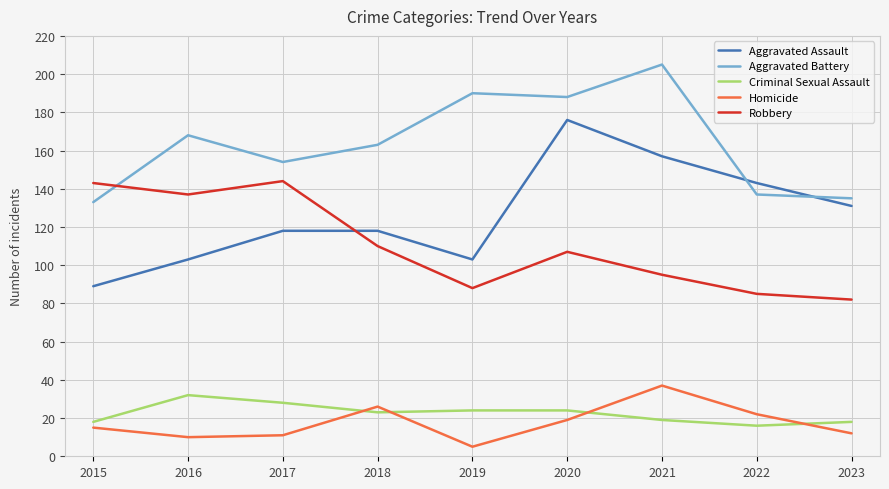

Is the value of Aggravated Battery at 2016 greater than the value of Robbery at 2022?

Yes